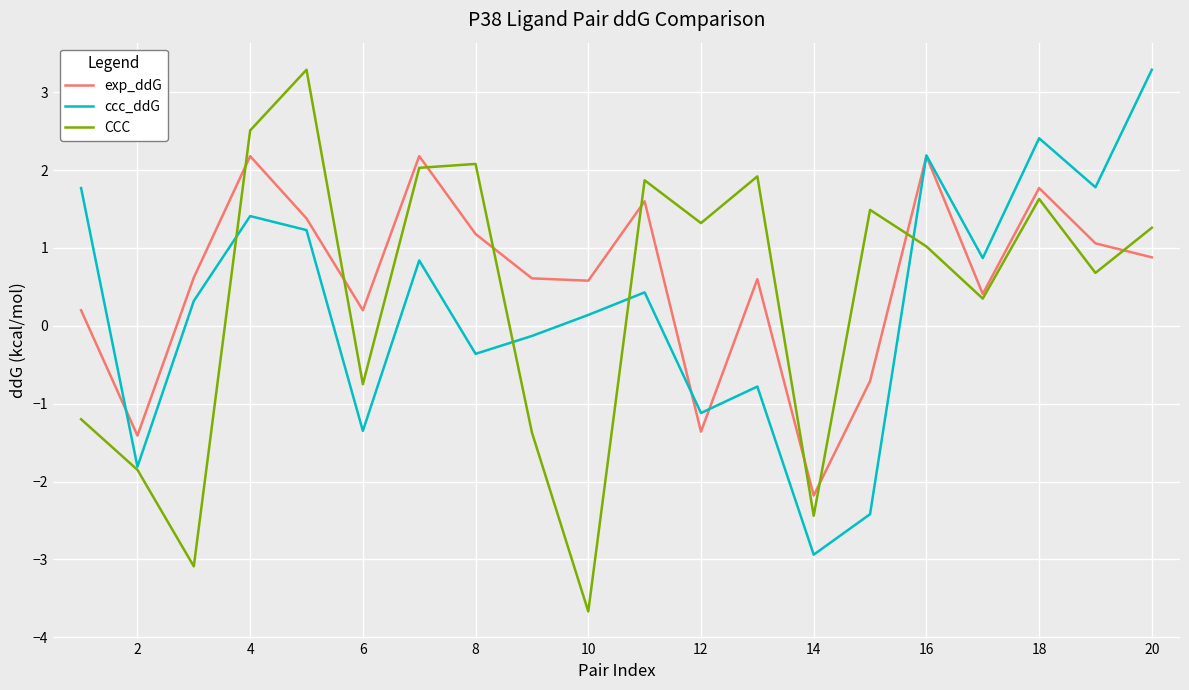

Which series has the widest spread of values?

CCC